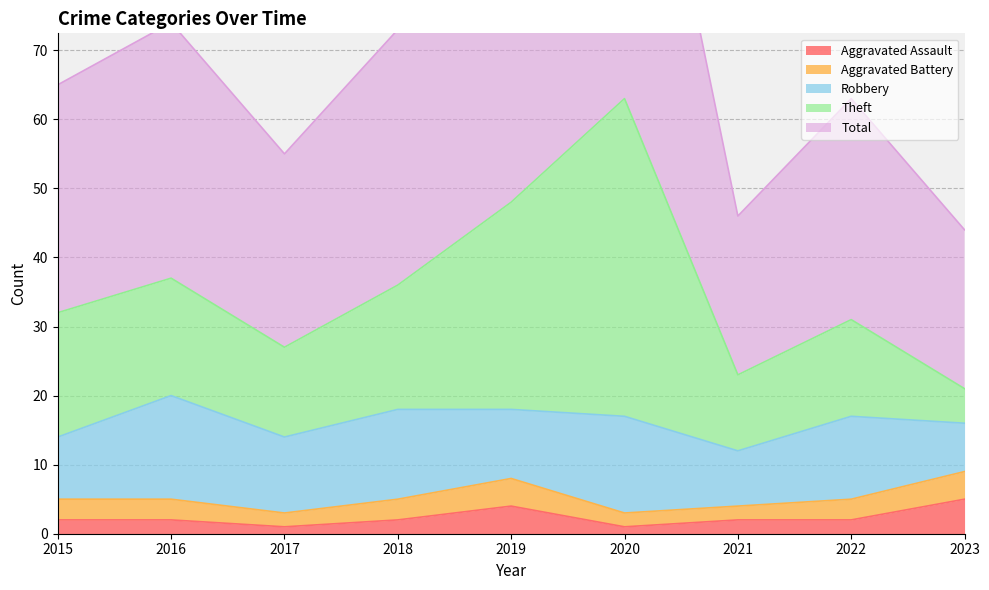

True or false: Theft has more than 0 interior local peaks.

True